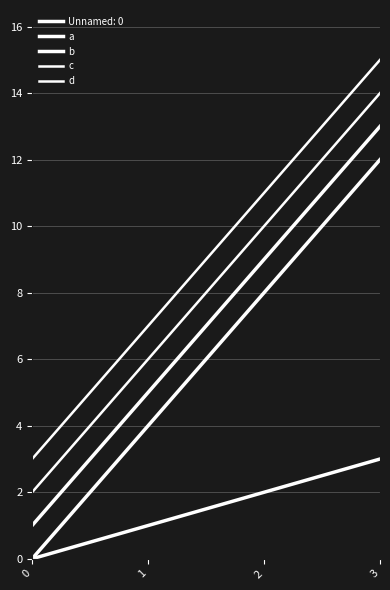

Reading left to right, what are all the values shown in this chart?

a: 0	4	8	12
b: 1	5	9	13
c: 2	6	10	14
d: 3	7	11	15